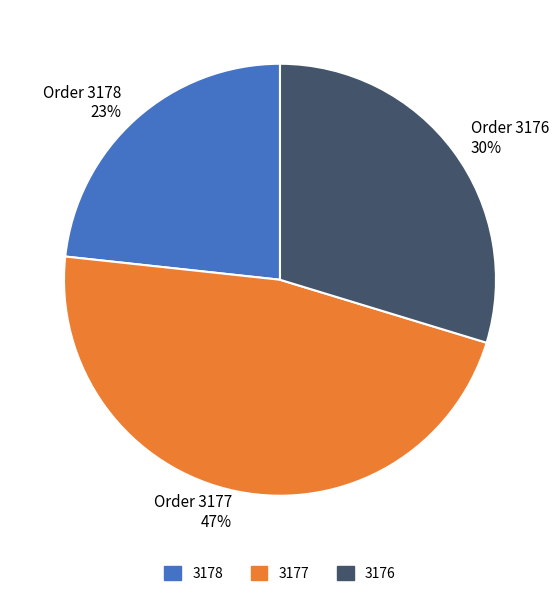

To the nearest percent, what portion does 3176 represent?

30%